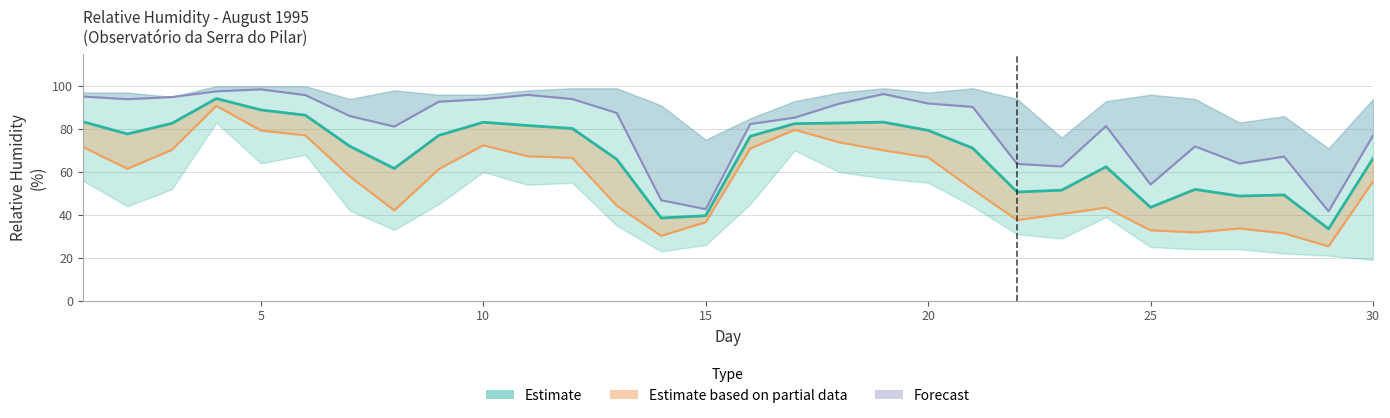

What is the total value across all series at 13?

197.8